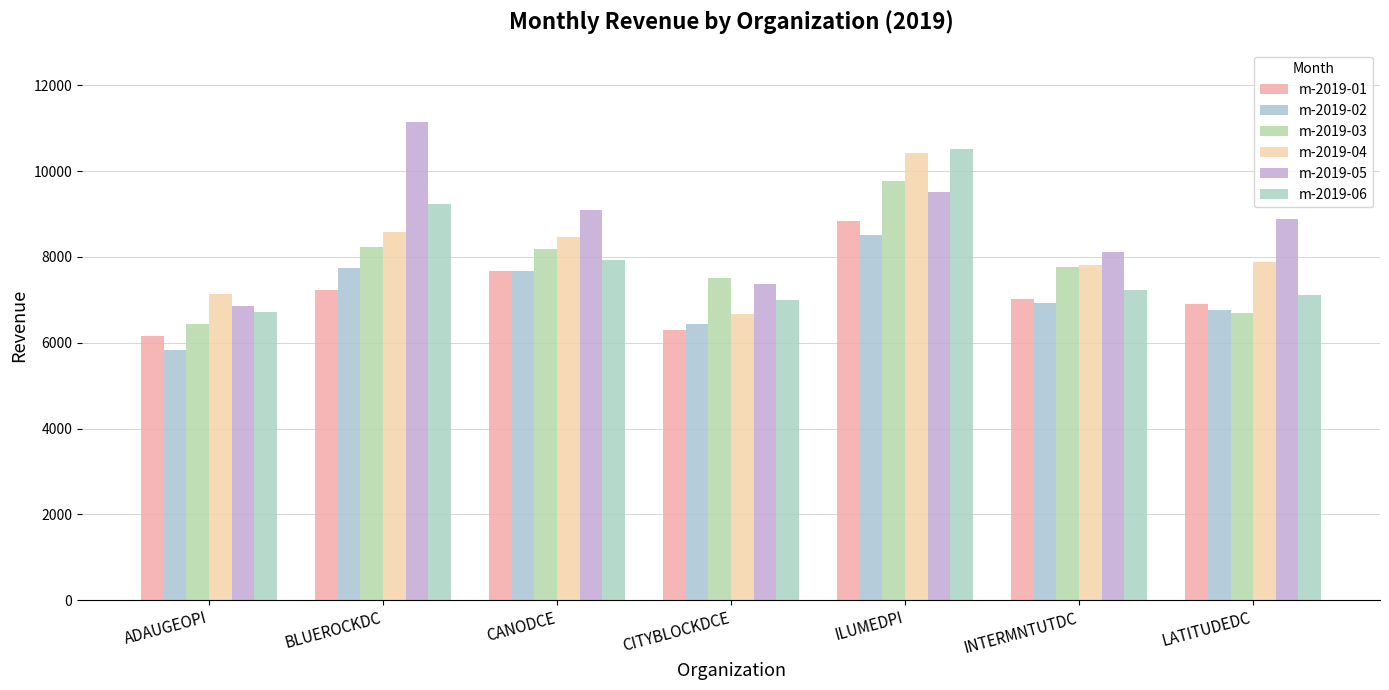

Is the value of m-2019-05 at CANODCE greater than the value of m-2019-03 at ILUMEDPI?

No